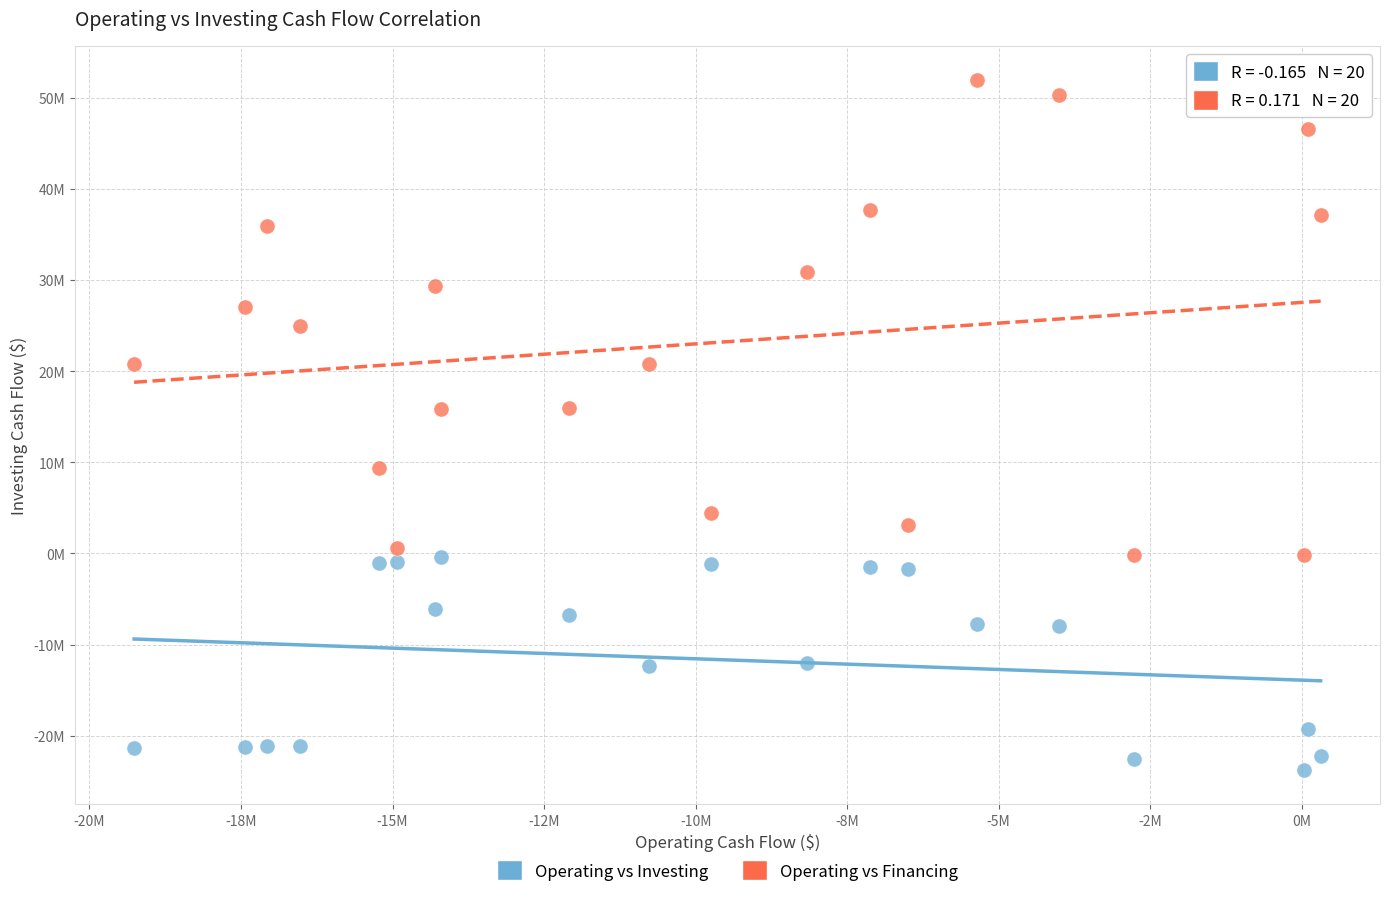

What are all the series names shown in the legend?

Operating vs Investing, Operating vs Financing